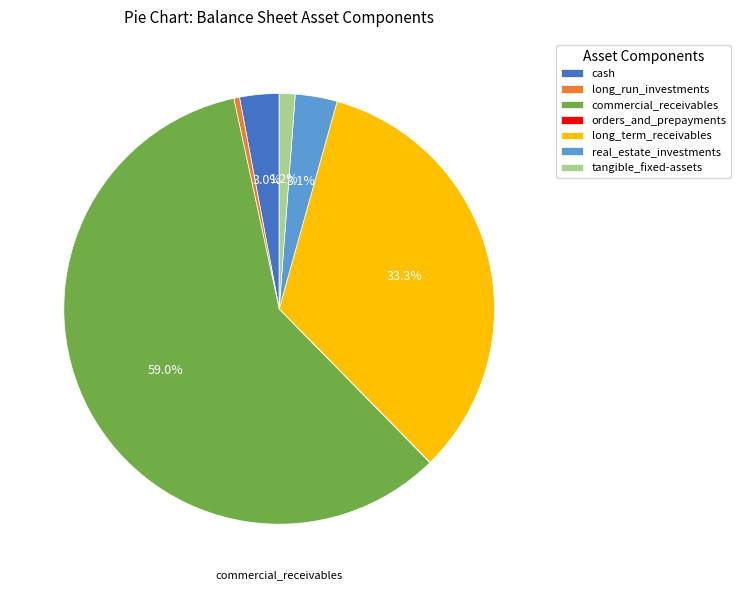

To the nearest percent, what portion does long_term_receivables represent?

33%